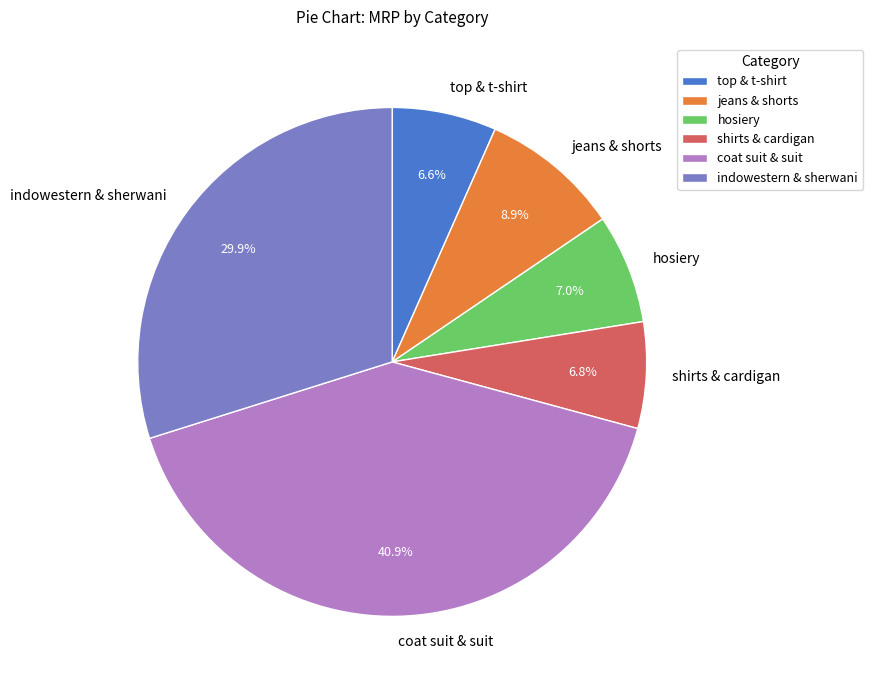

To the nearest percent, what is the average slice percentage?

17%